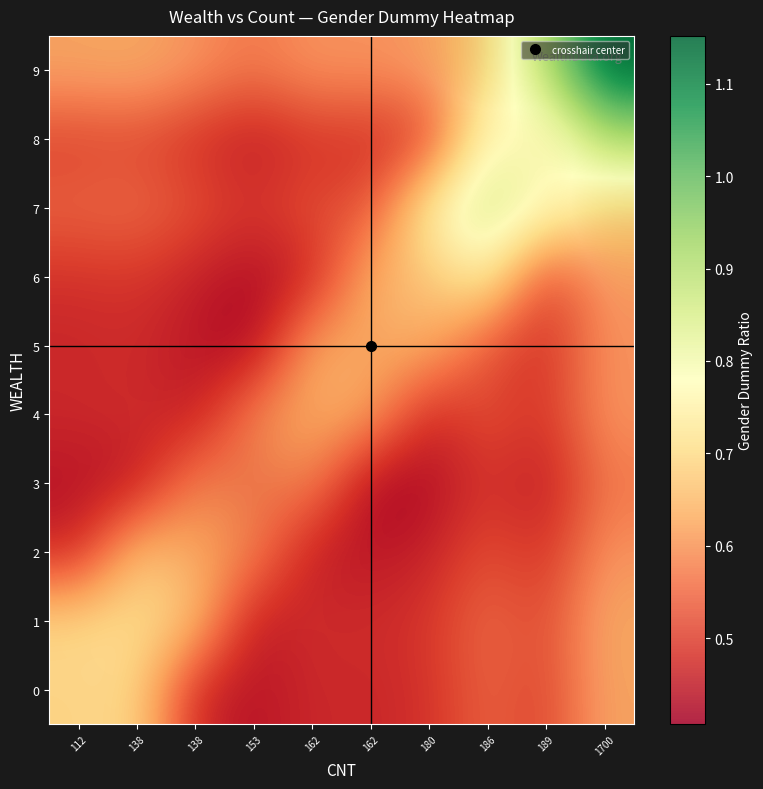

Which has a higher value, 162 or 1700?

1700